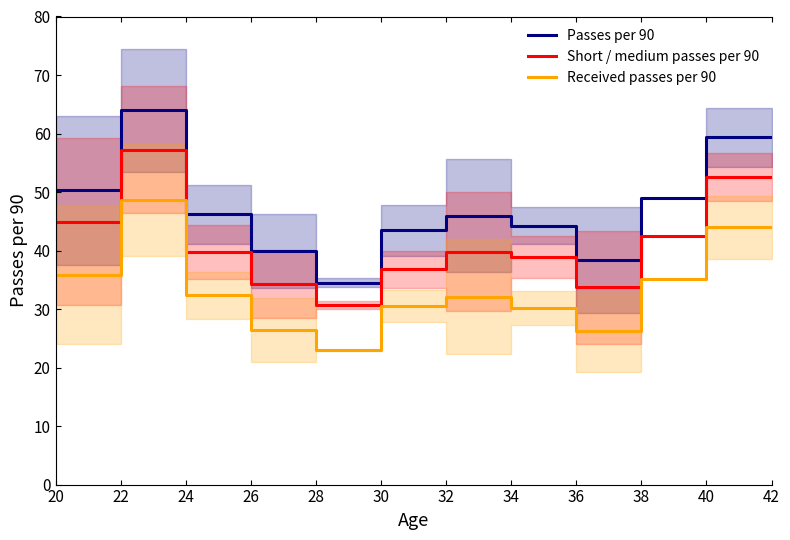

What are all the series names shown in the legend?

Passes per 90, Short / medium passes per 90, Received passes per 90